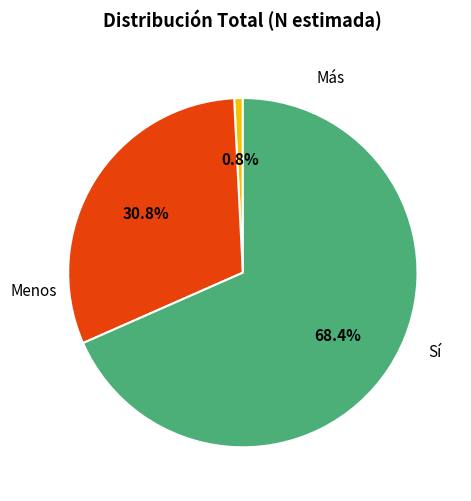

Is there a majority slice in this chart?

Yes